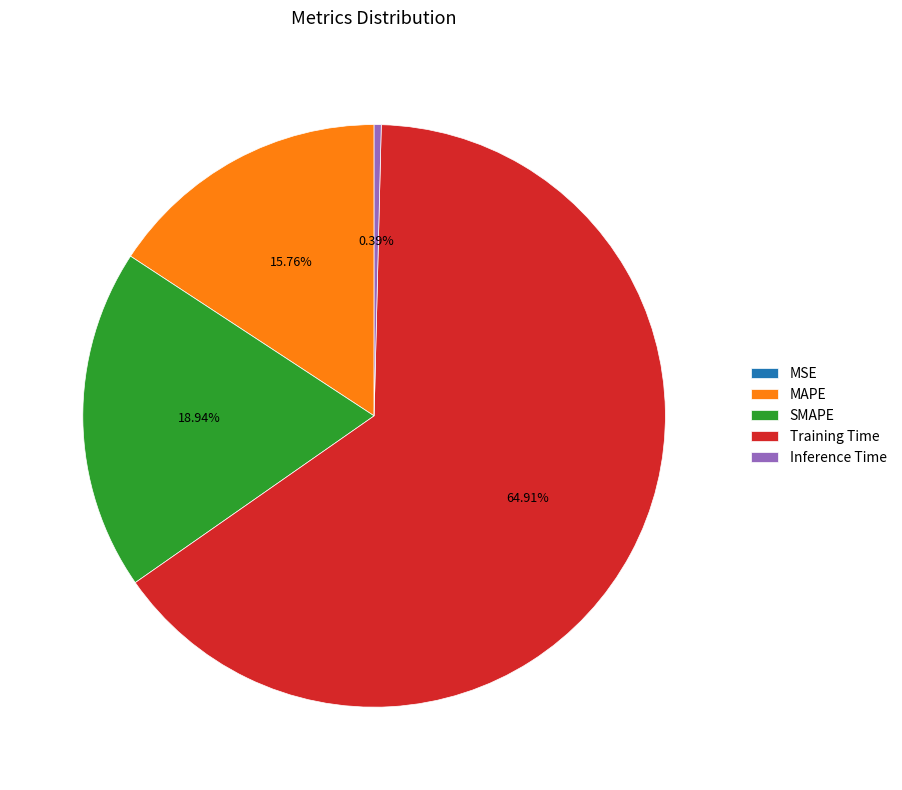

Is the sum of Inference Time and Training Time greater than half?

Yes